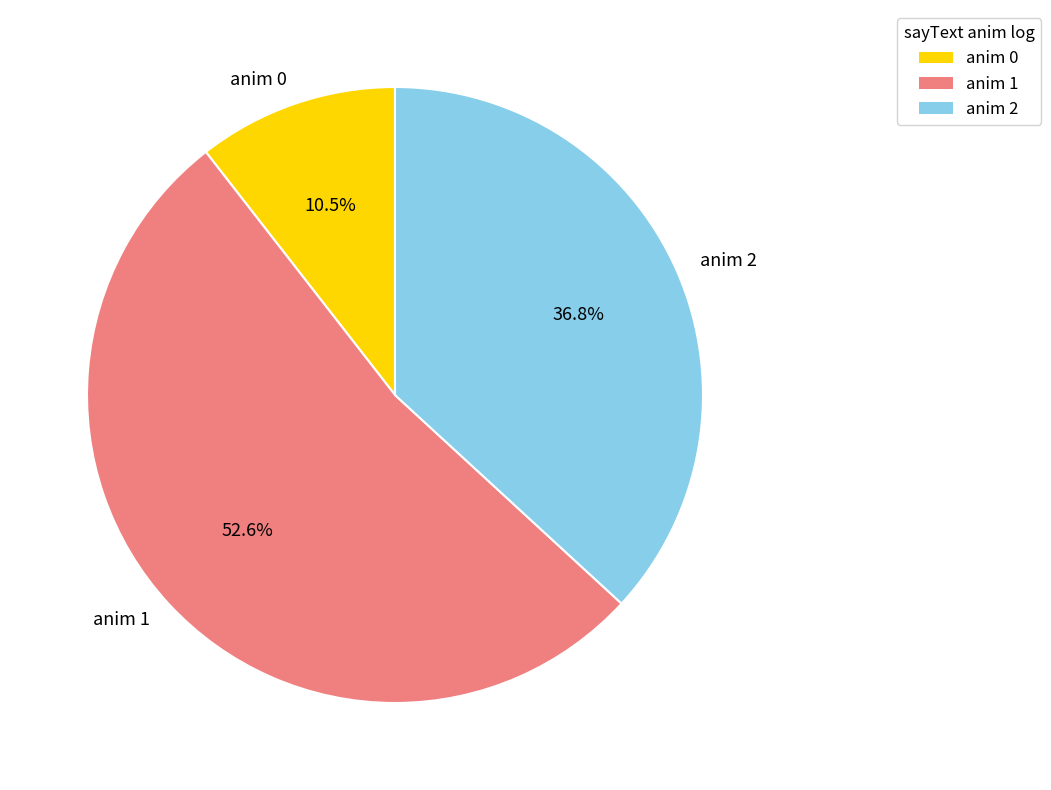

Between anim 2 and anim 1, which is larger?

anim 1